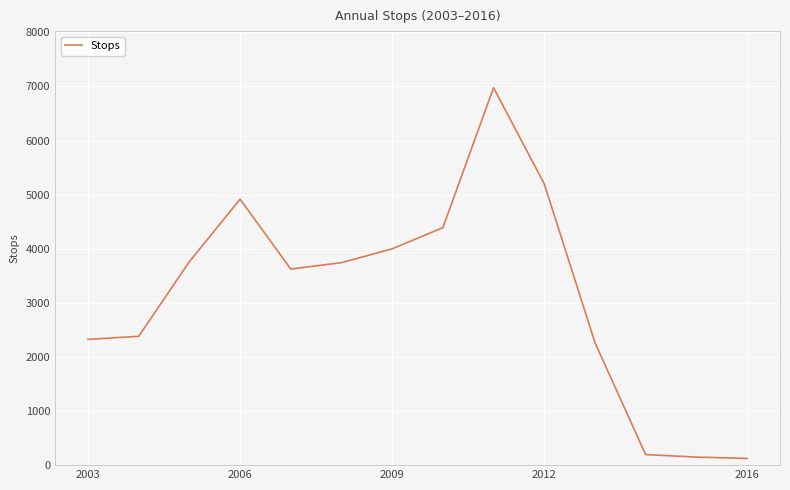

How many values are below 3743?

7